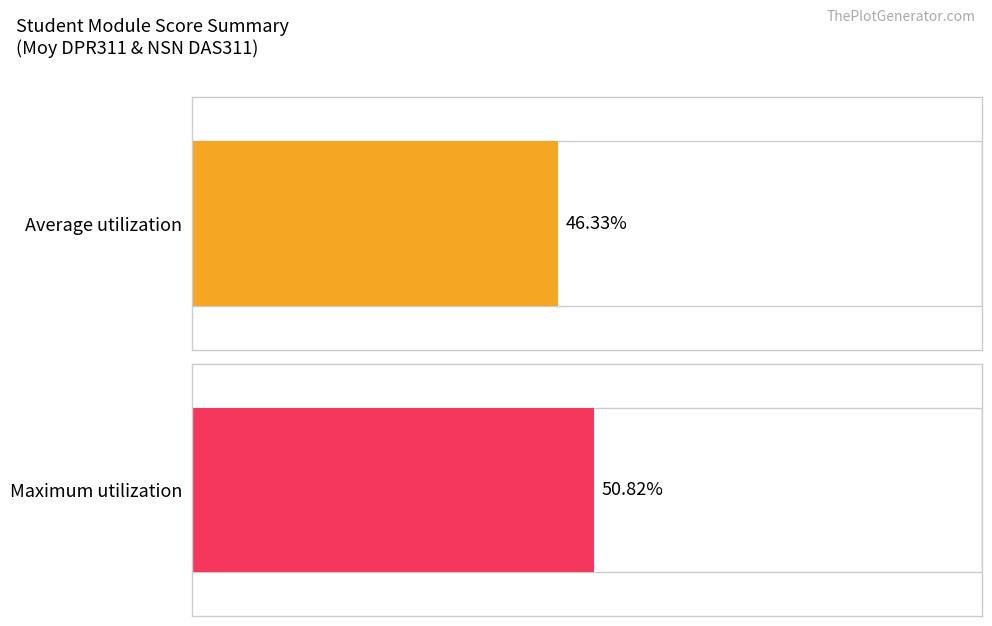

Rank the series at 21041 from lowest to highest value.

Average utilization, Maximum utilization